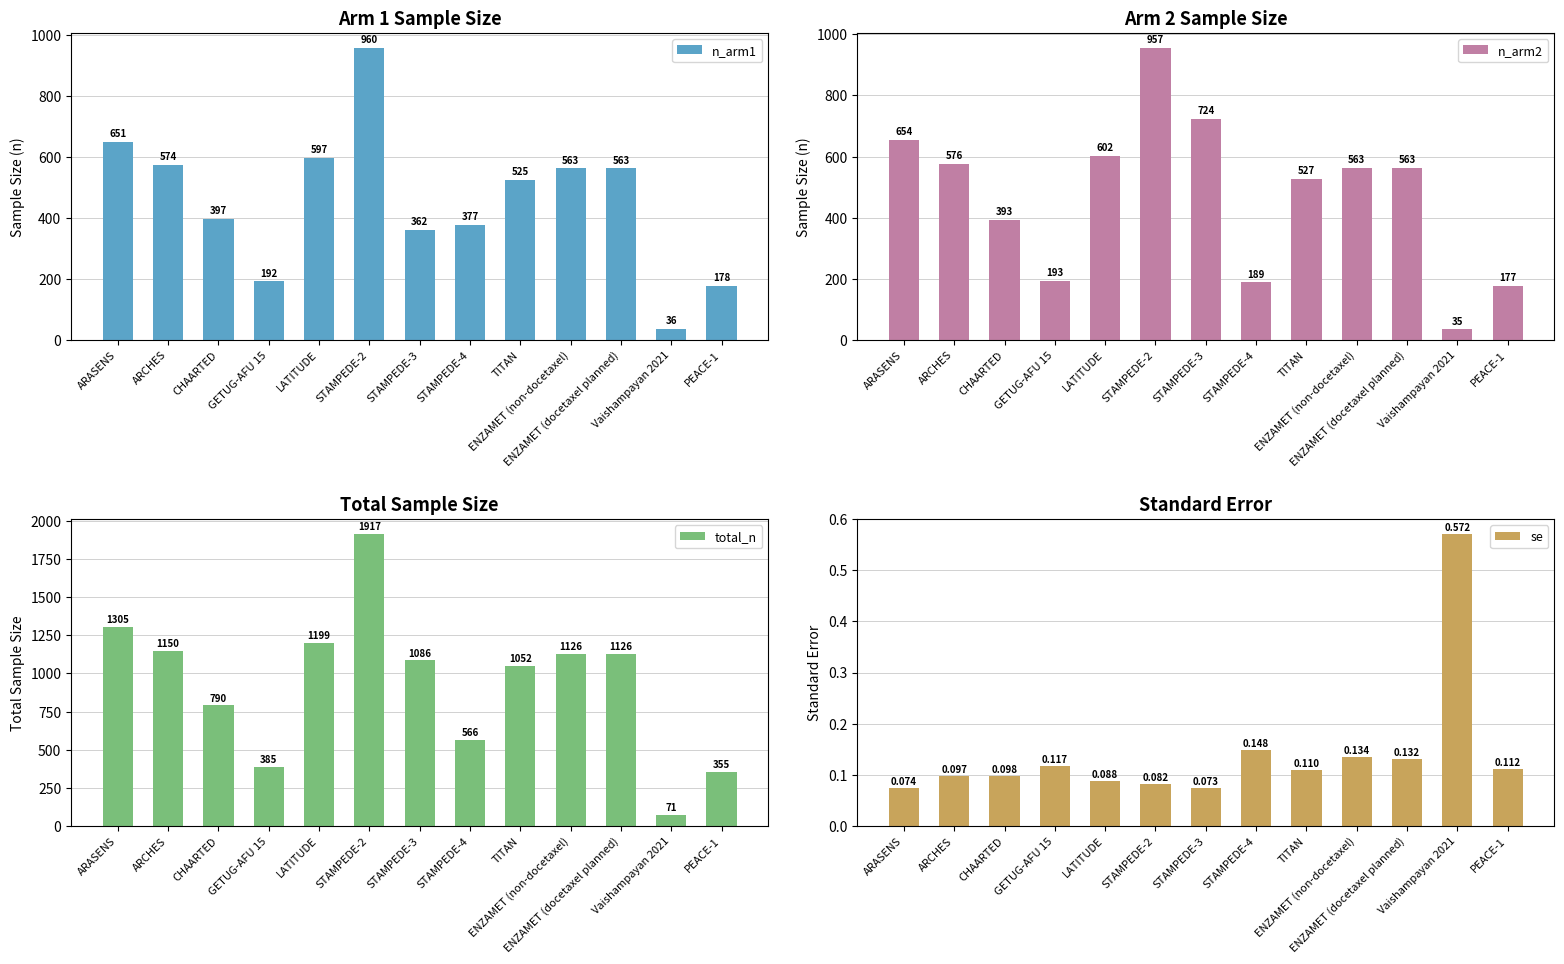

Reading left to right, list all the values displayed in this chart.

n_arm1: ARASENS=651.0	ARCHES=574.0	CHAARTED=397.0	GETUG-AFU 15=192.0	LATITUDE=597.0	STAMPEDE-2=960.0	STAMPEDE-3=362.0	STAMPEDE-4=377.0	TITAN=525.0	ENZAMET (non-docetaxel)=563.0	ENZAMET (docetaxel planned)=563.0	Vaishampayan 2021=36.0	PEACE-1=178.0
n_arm2: ARASENS=654.0	ARCHES=576.0	CHAARTED=393.0	GETUG-AFU 15=193.0	LATITUDE=602.0	STAMPEDE-2=957.0	STAMPEDE-3=724.0	STAMPEDE-4=189.0	TITAN=527.0	ENZAMET (non-docetaxel)=563.0	ENZAMET (docetaxel planned)=563.0	Vaishampayan 2021=35.0	PEACE-1=177.0
total_n: ARASENS=1305.0	ARCHES=1150.0	CHAARTED=790.0	GETUG-AFU 15=385.0	LATITUDE=1199.0	STAMPEDE-2=1917.0	STAMPEDE-3=1086.0	STAMPEDE-4=566.0	TITAN=1052.0	ENZAMET (non-docetaxel)=1126.0	ENZAMET (docetaxel planned)=1126.0	Vaishampayan 2021=71.0	PEACE-1=355.0
se: ARASENS=0.1	ARCHES=0.1	CHAARTED=0.1	GETUG-AFU 15=0.1	LATITUDE=0.1	STAMPEDE-2=0.1	STAMPEDE-3=0.1	STAMPEDE-4=0.1	TITAN=0.1	ENZAMET (non-docetaxel)=0.1	ENZAMET (docetaxel planned)=0.1	Vaishampayan 2021=0.6	PEACE-1=0.1